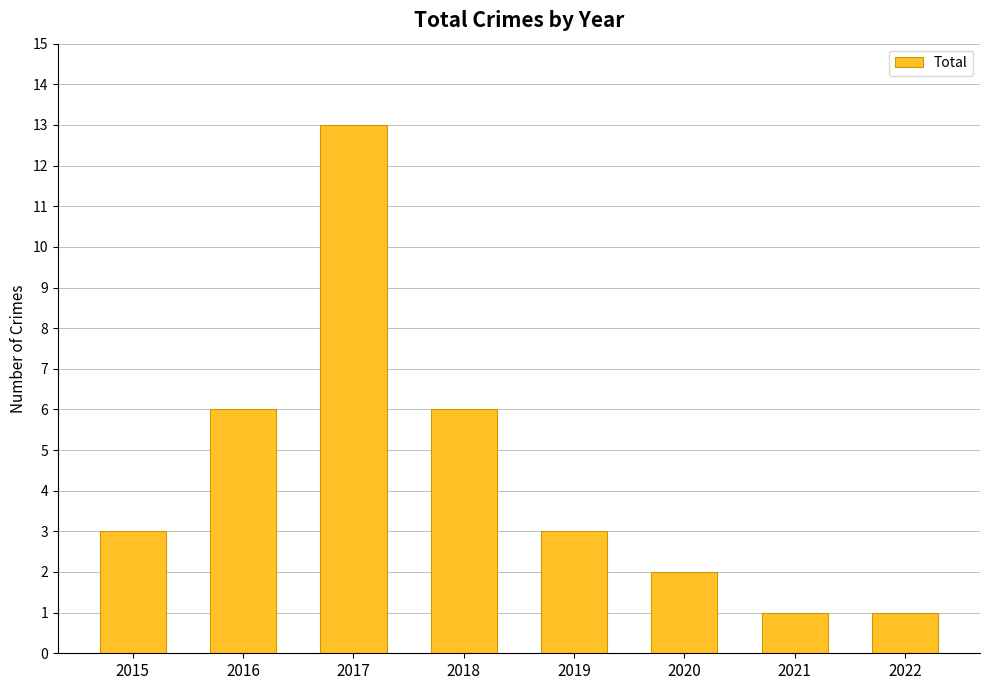

How many categories are shown in the chart?

8